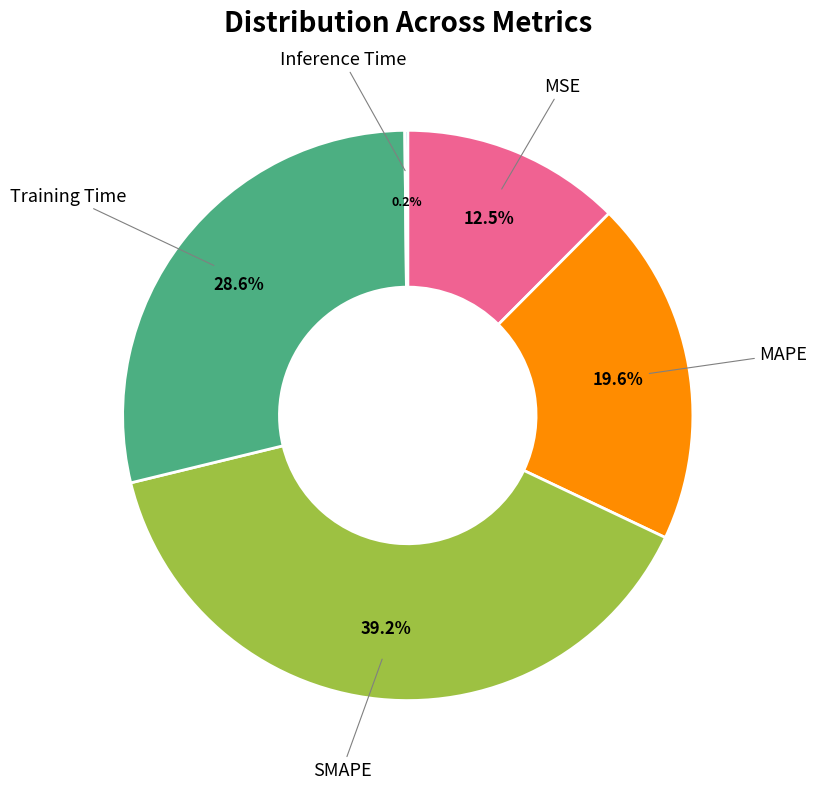

Is there a majority slice in this chart?

No